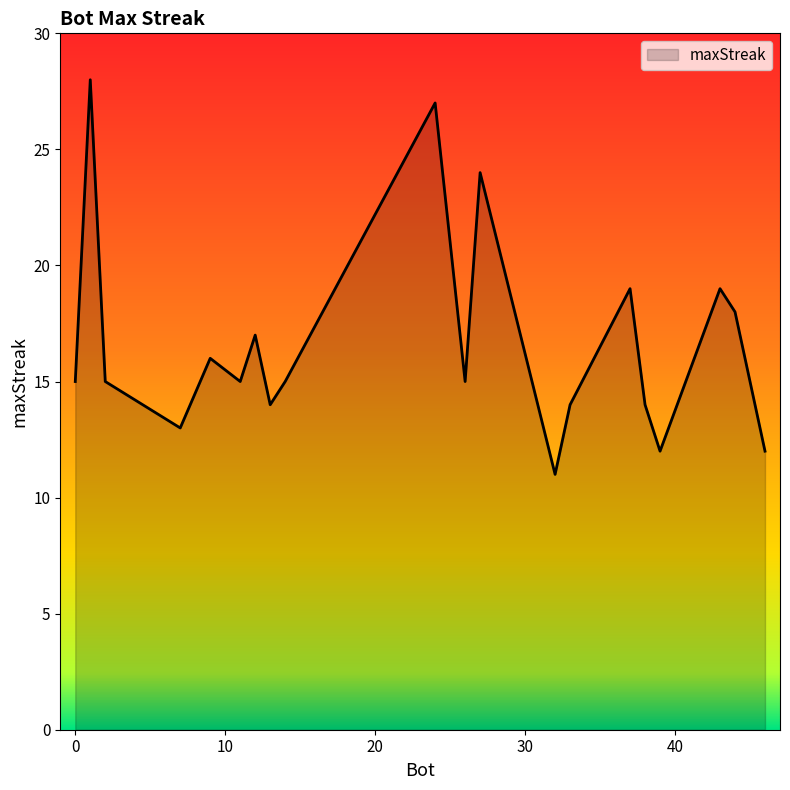

What is the smallest value displayed?

11